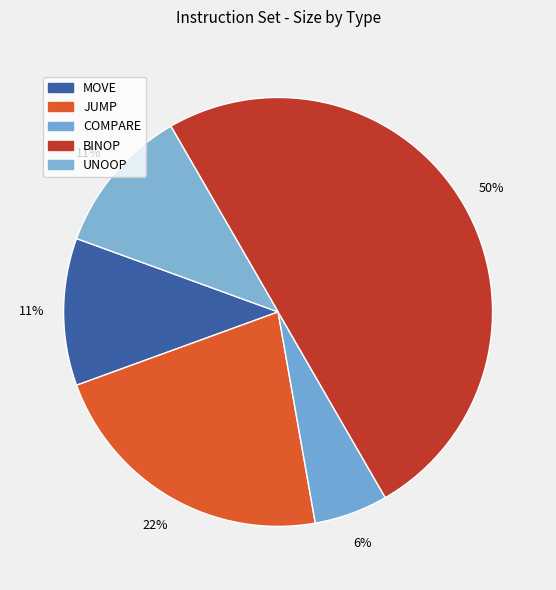

To the nearest percent, what is the difference between the BINOP and MOVE slice percentages?

39%